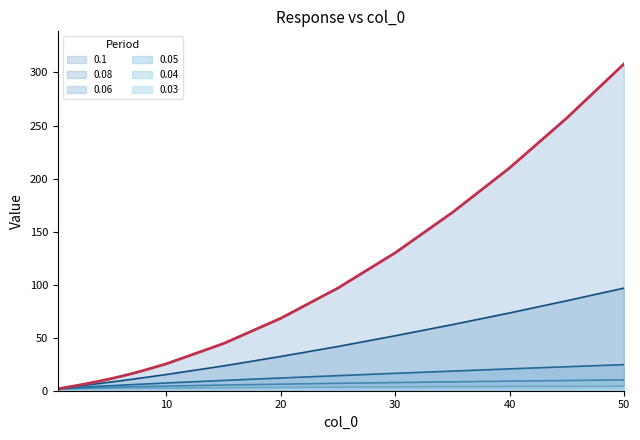

What are all the series names shown in the legend?

0.03, 0.04, 0.05, 0.06, 0.08, 0.1